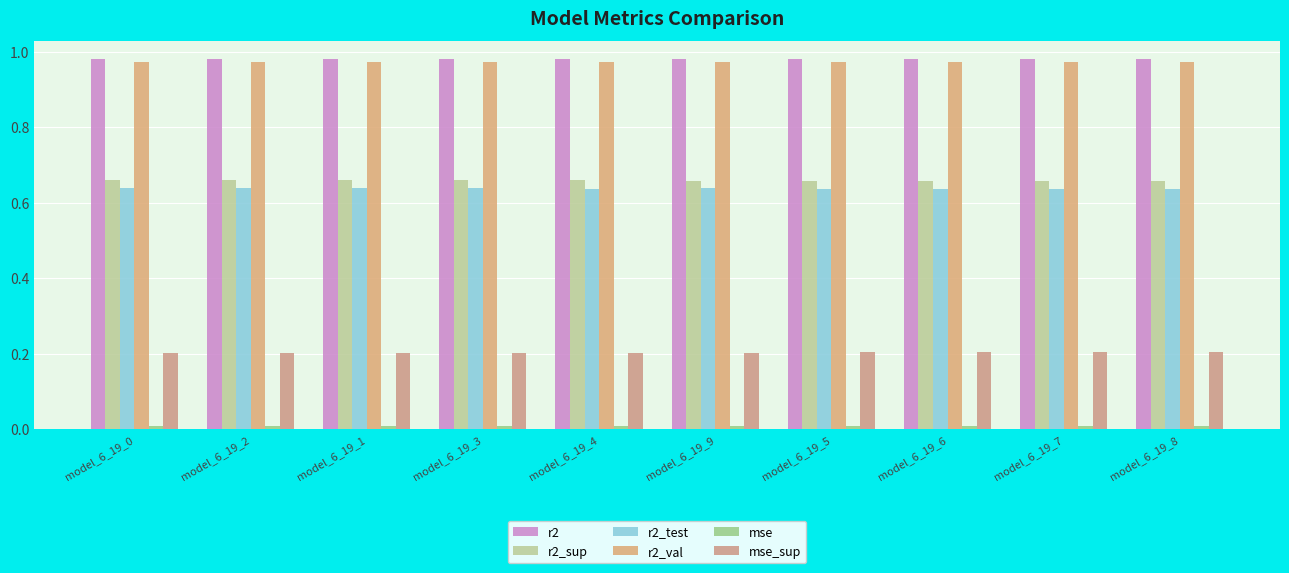

What position from the right is model_6_19_5?

4